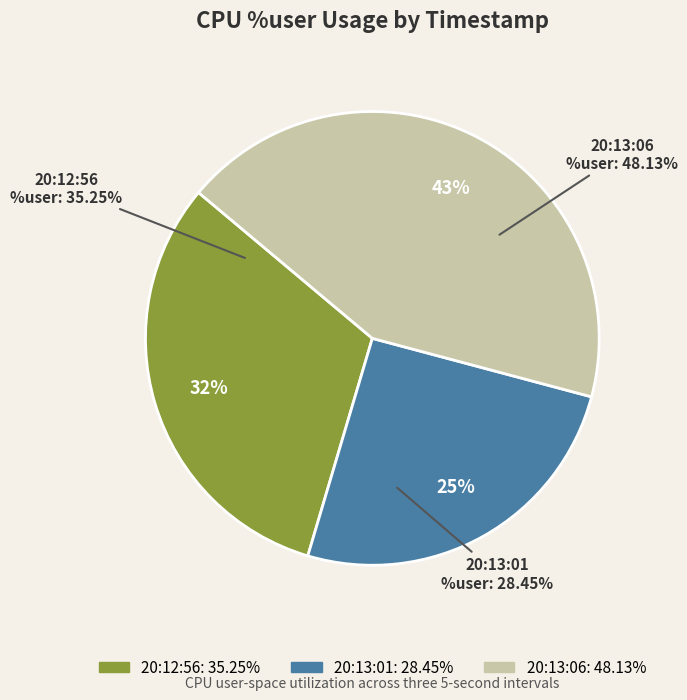

Is it true that 20:13:01 is 37% of the pie?

False